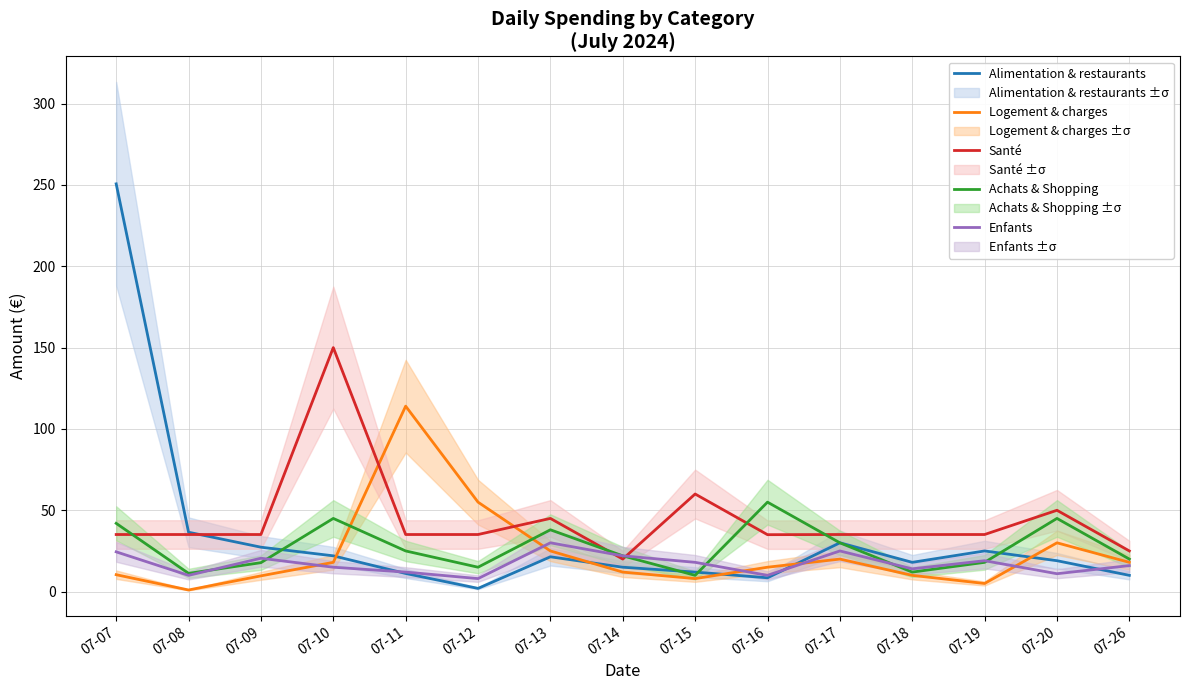

True or false: Alimentation & restaurants has a value of 27.3 at 07-09.

True